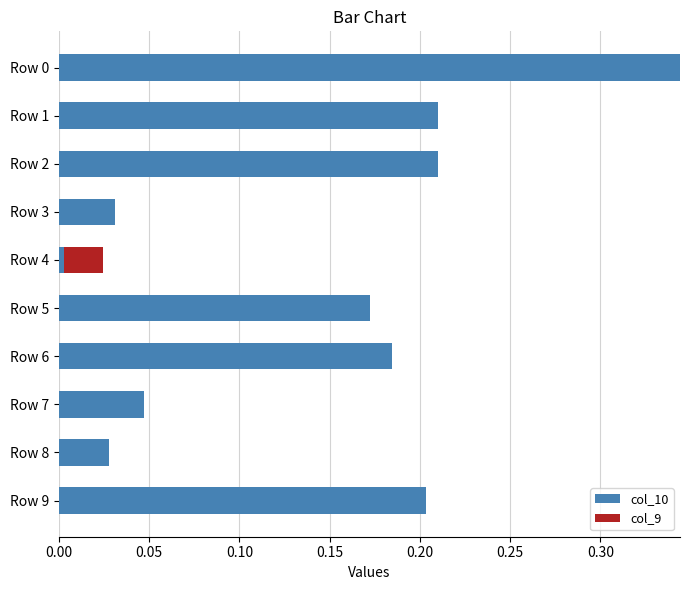

True or false: col_10 has a value of 0.3 at Row 5.

False